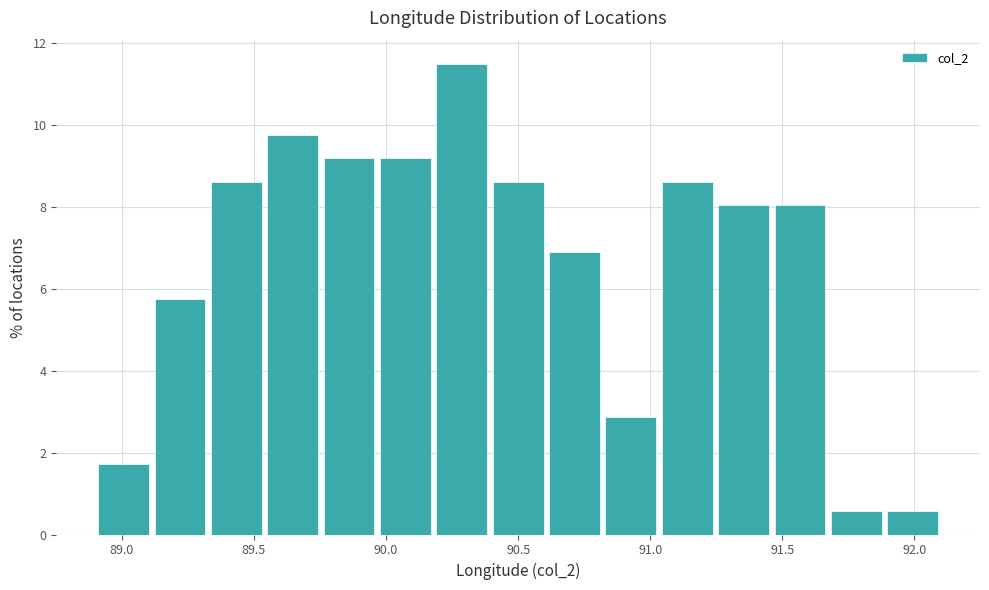

Reading left to right, list every bar in this chart as the range it spans on the x-axis followed by its height. Neither the bar edges nor the heights are printed on the chart, so give them approximately, as read against the axes.

88.90 to 89.10: 1.8
89.10 to 89.35: 5.8
89.35 to 89.55: 8.6
89.55 to 89.75: 9.8
89.75 to 89.95: 9.2
89.95 to 90.20: 9.2
90.20 to 90.40: 11.4
90.40 to 90.60: 8.6
90.60 to 90.80: 6.8
90.80 to 91.05: 2.8
91.05 to 91.25: 8.6
91.25 to 91.45: 8.0
91.45 to 91.65: 8.0
91.65 to 91.90: 0.6
91.90 to 92.10: 0.6